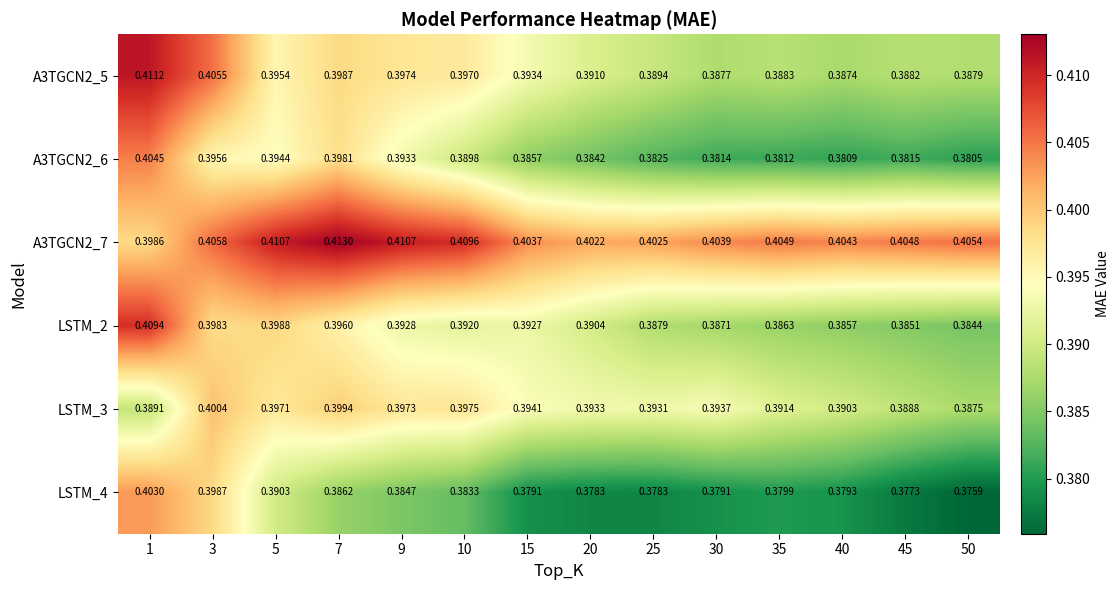

Is the value of LSTM_3 at 45 greater than the value of A3TGCN2_7 at 1?

No